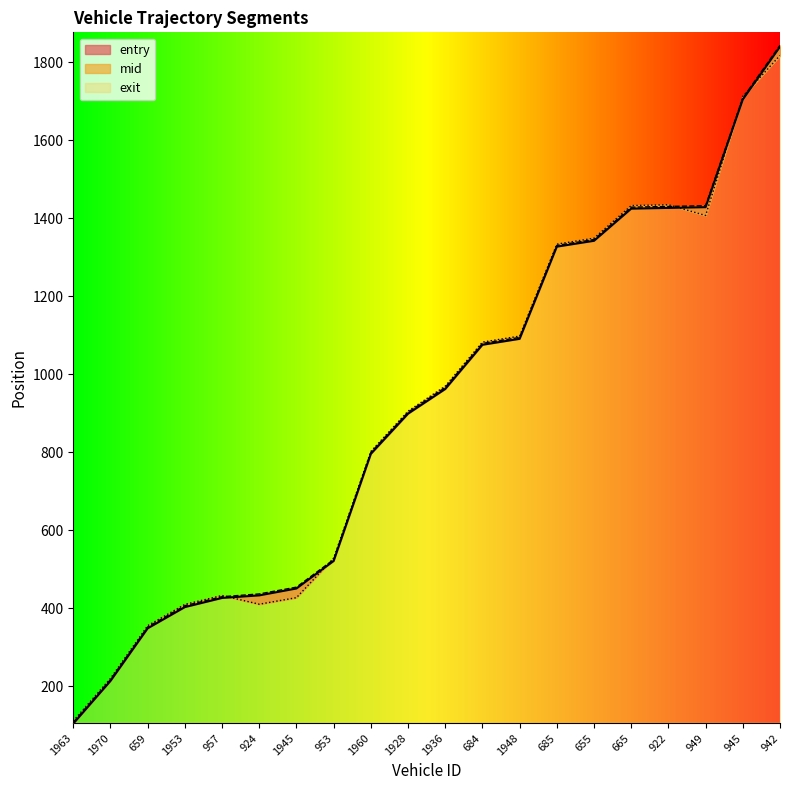

How many lines are shown in the chart?

3